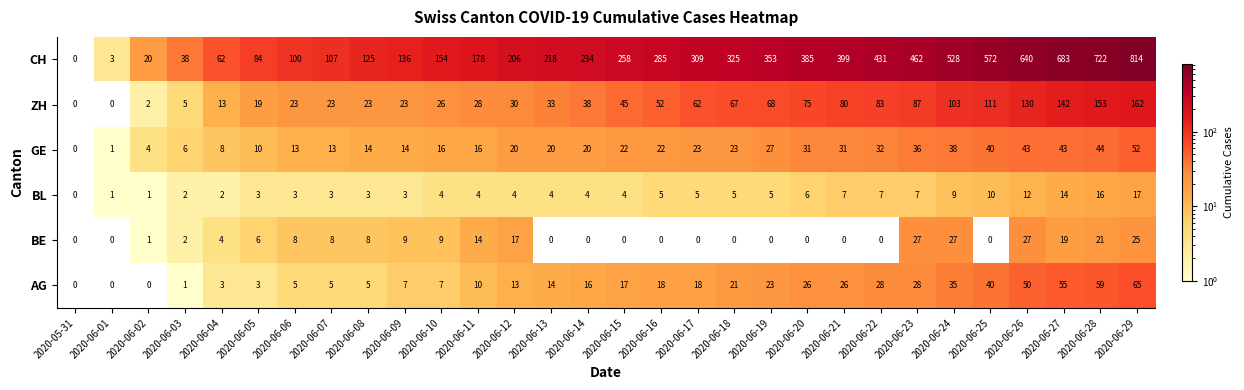

Which series has the widest spread of values?

CH